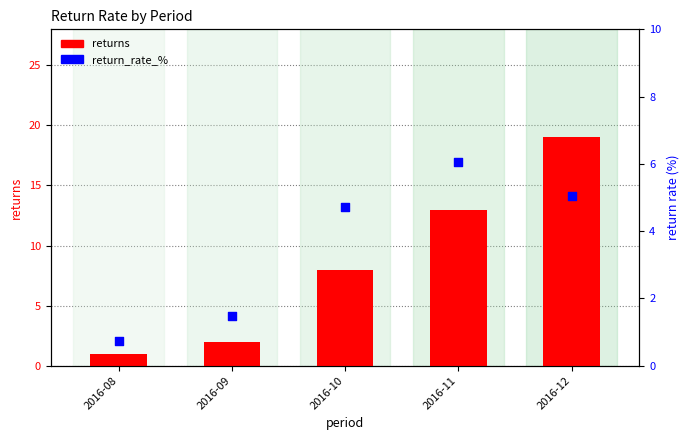

Which series contains the highest Y value?

returns